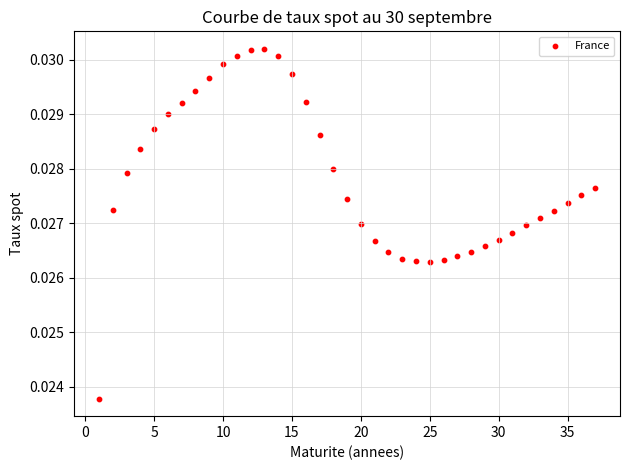

What is the range of X values (max minus min)?

36.0